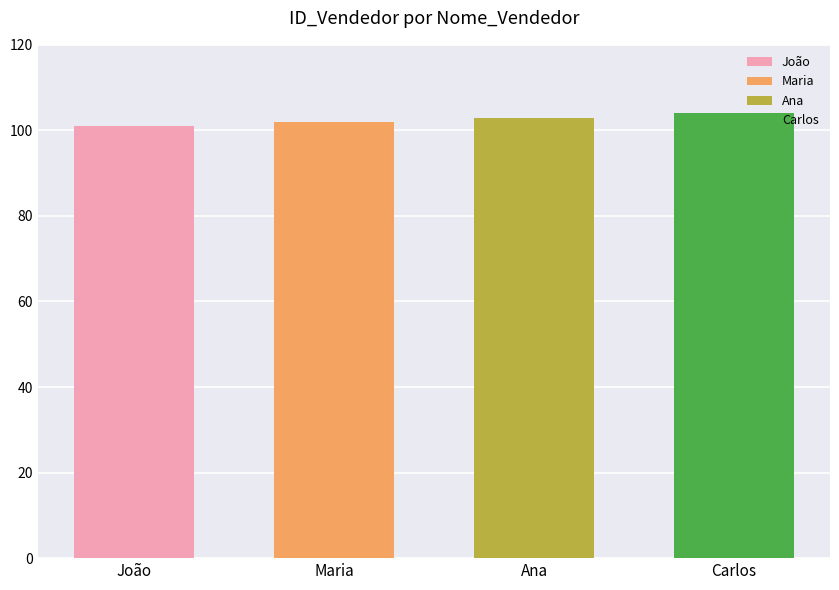

What is the minimum value shown in the chart?

101